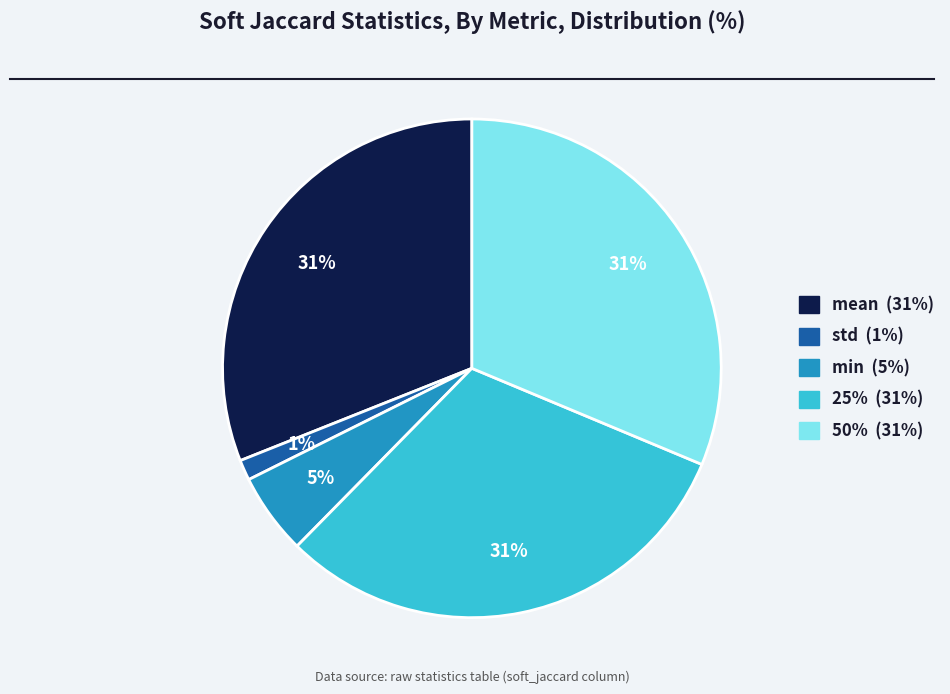

Which has a higher value, std or 25%?

25%